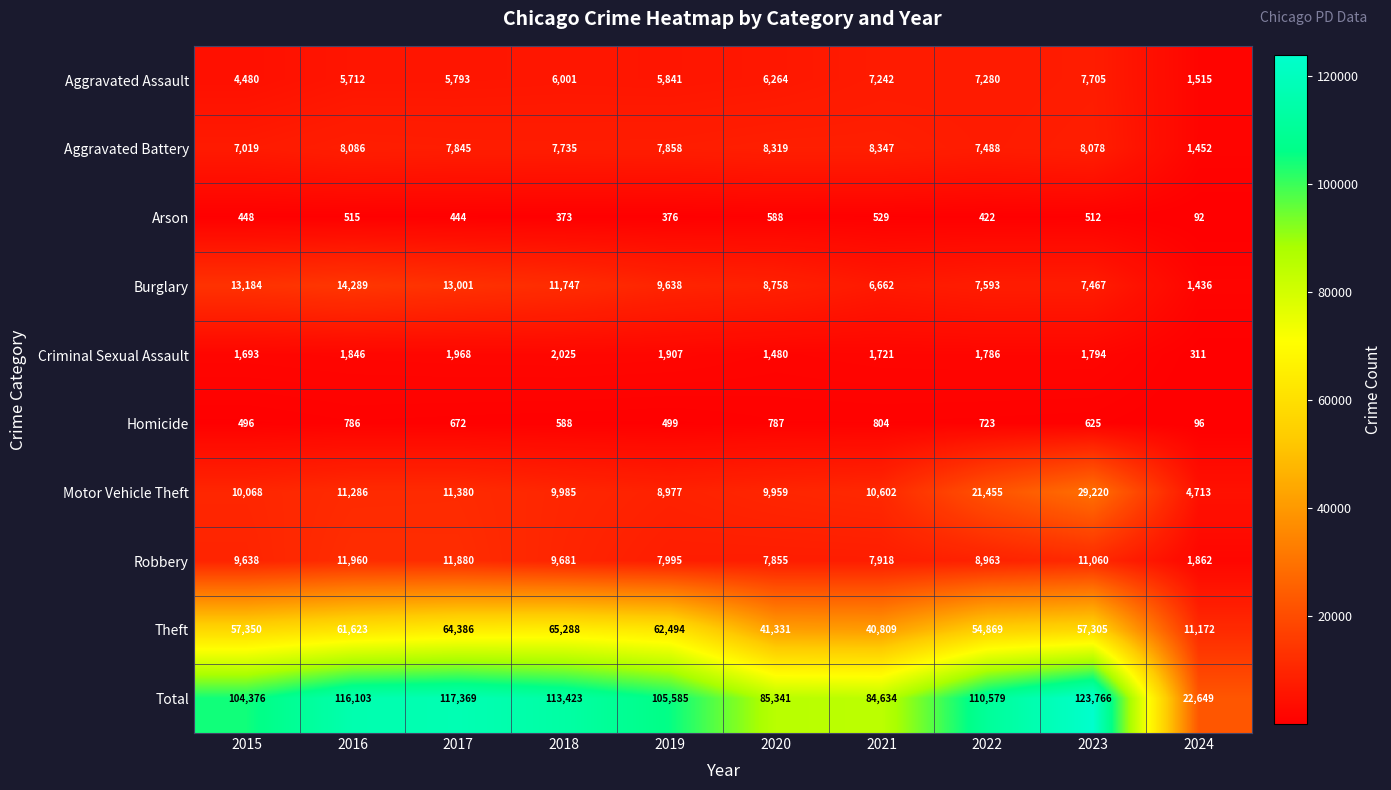

At which label does Criminal Sexual Assault reach its minimum?

2024